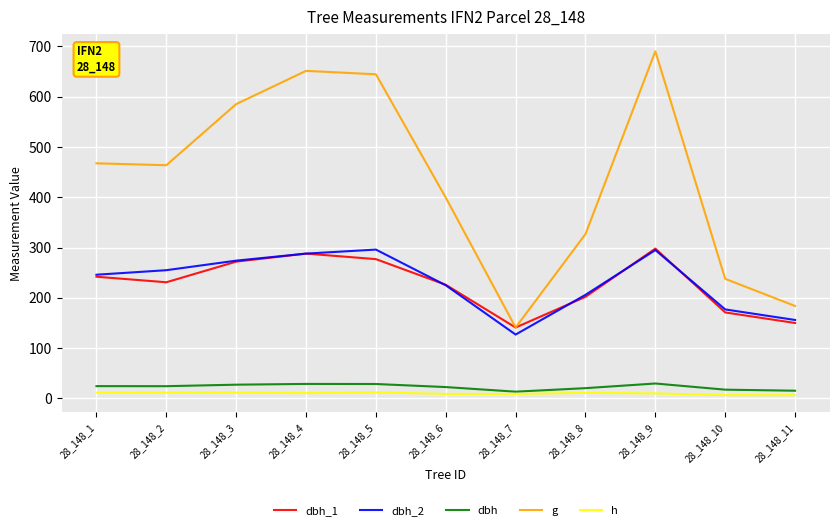

Is the value of dbh_2 at 28_148_11 greater than the value of g at 28_148_2?

No